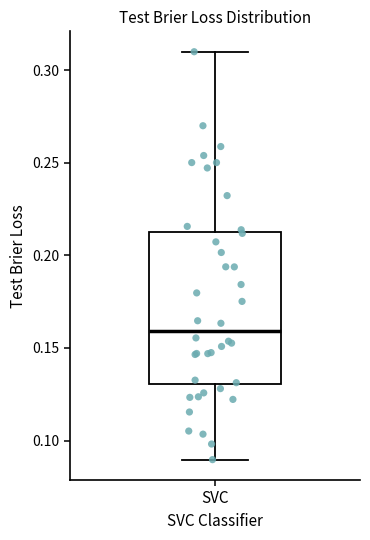

Read this box plot against the y-axis: the position of the median line, the range covered by the box, and the ends of both whiskers. The values are not printed on the chart, so give them approximately, as read against the axis.

median 0.16, box 0.13 to 0.21, whiskers 0.09 to 0.31